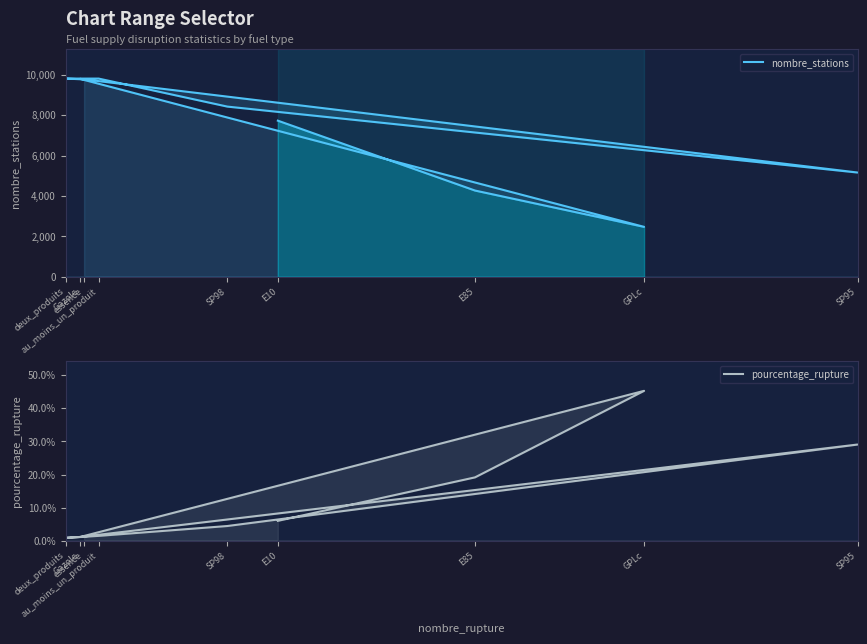

At which label does nombre_stations first exceed 8420?

Gazole